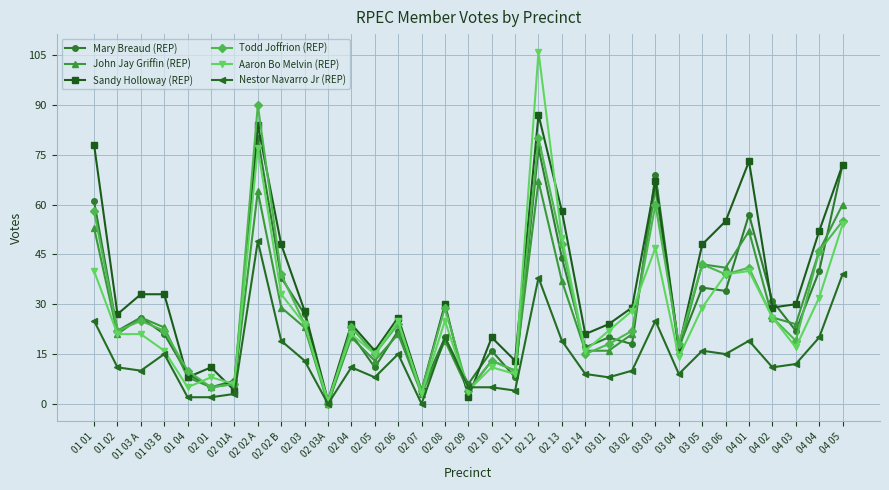

Which series has the largest total across all categories?

Sandy Holloway (REP)